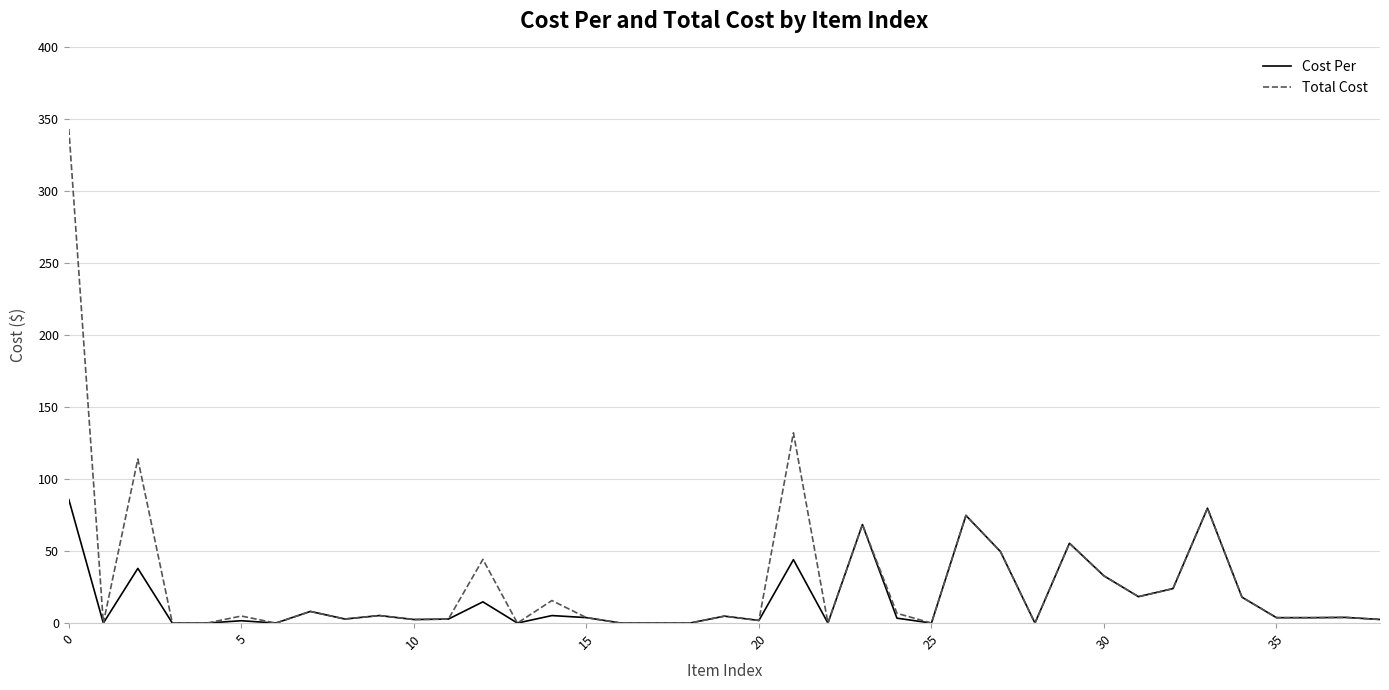

Does the chart display data point markers on the line(s)?

No